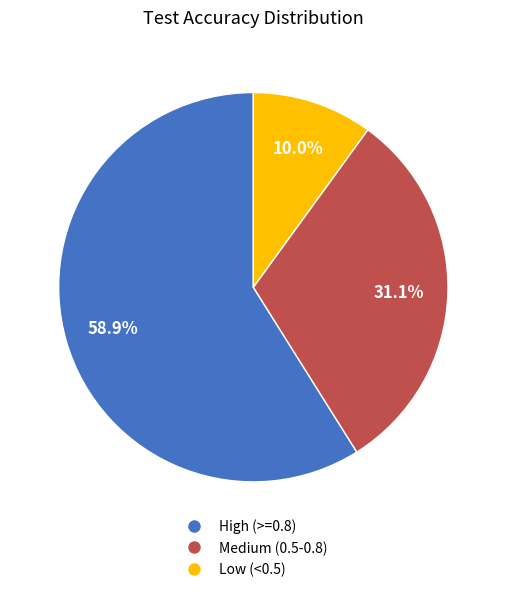

How many segments does this pie chart have?

3